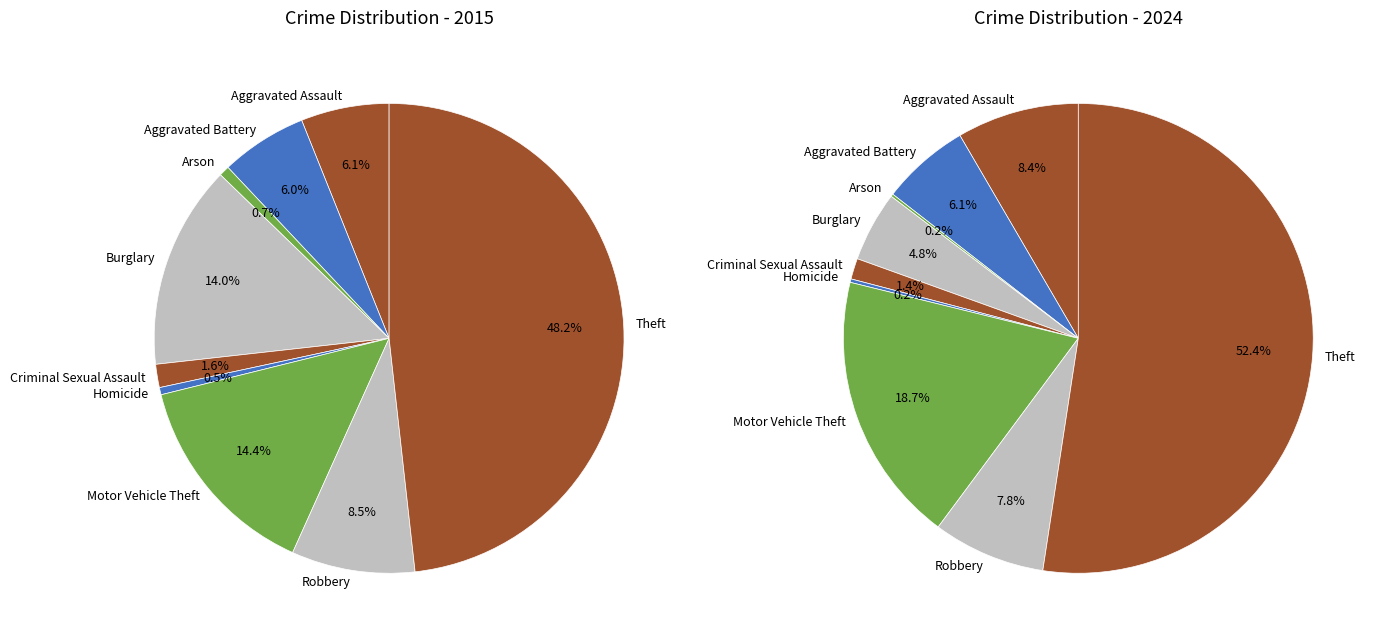

How many segments does this pie chart have?

9